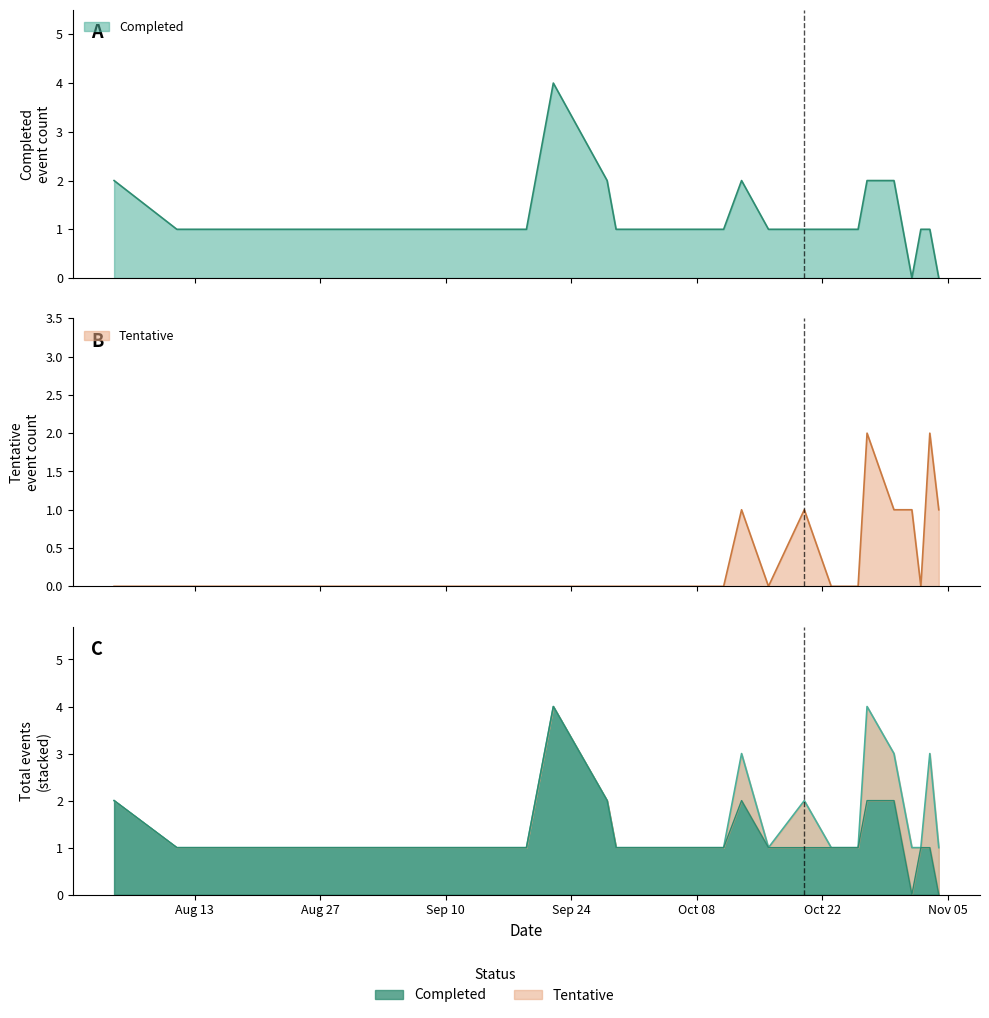

How many intersections are there between Completed and Tentative?

3